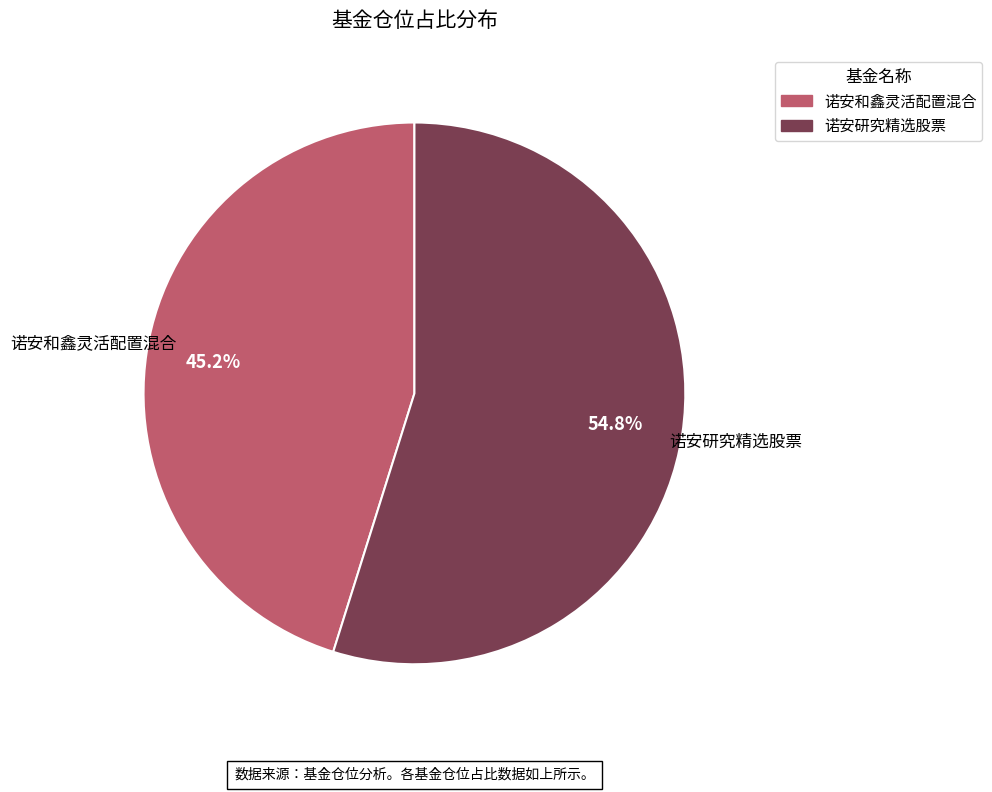

What percentage do 诺安和鑫灵活配置混合 and 诺安研究精选股票 together represent?

100.0%